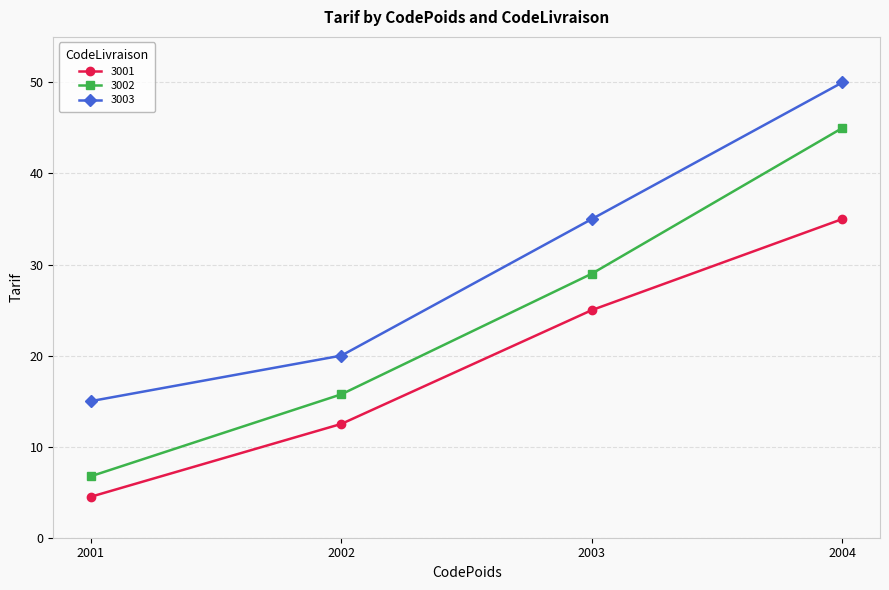

Which series has the largest total across all categories?

3003